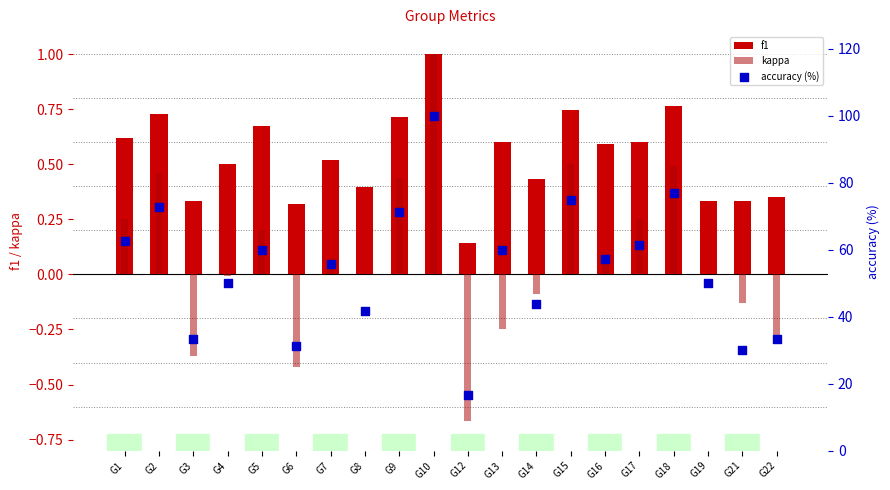

Is the value of kappa at G3 greater than the value of accuracy (%) at G17?

No